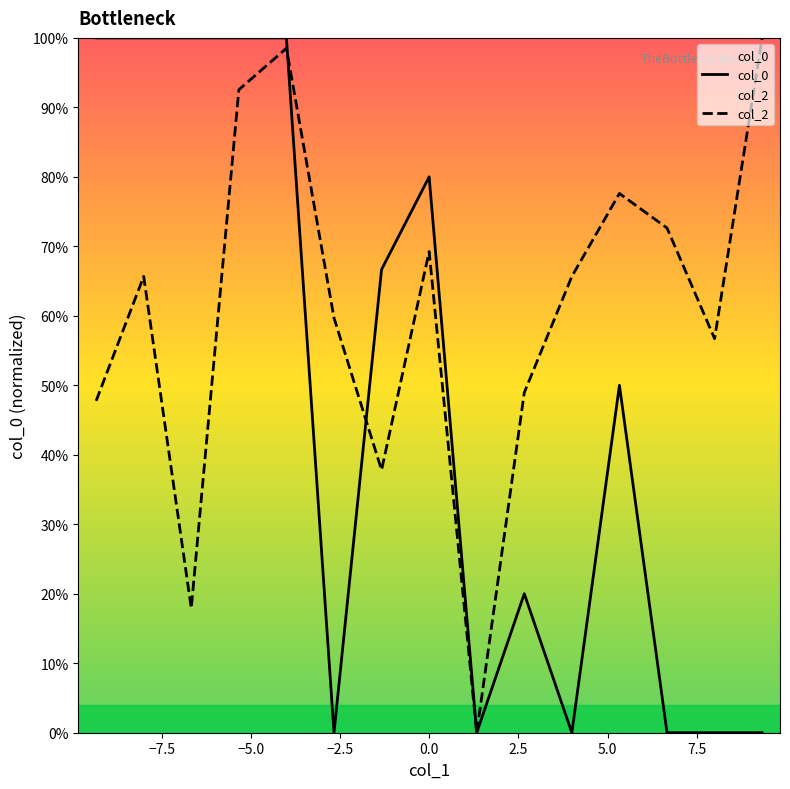

Does the chart display data point markers on the line(s)?

No